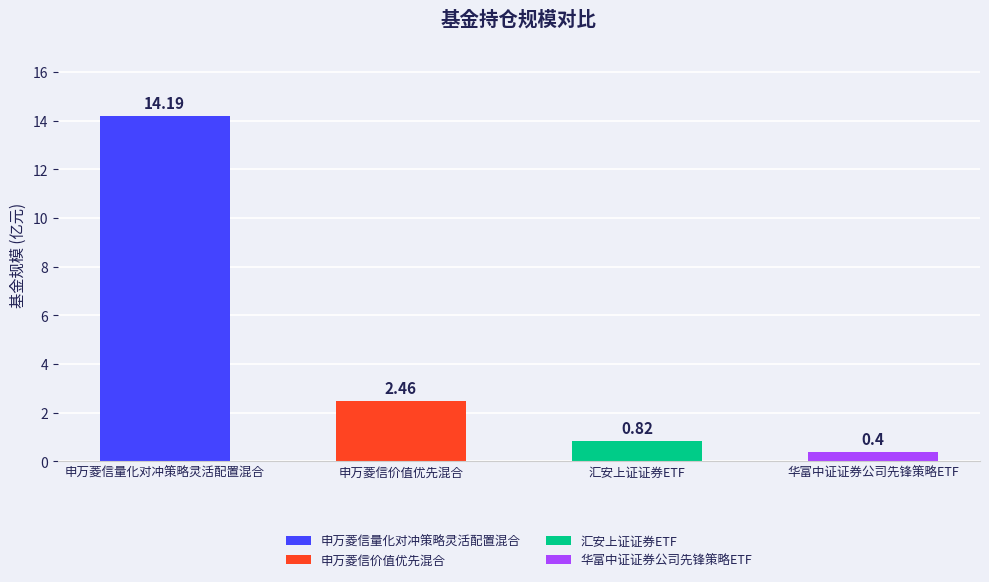

Is it true that the value at 华富中证证券公司先锋策略ETF is 0.4?

True